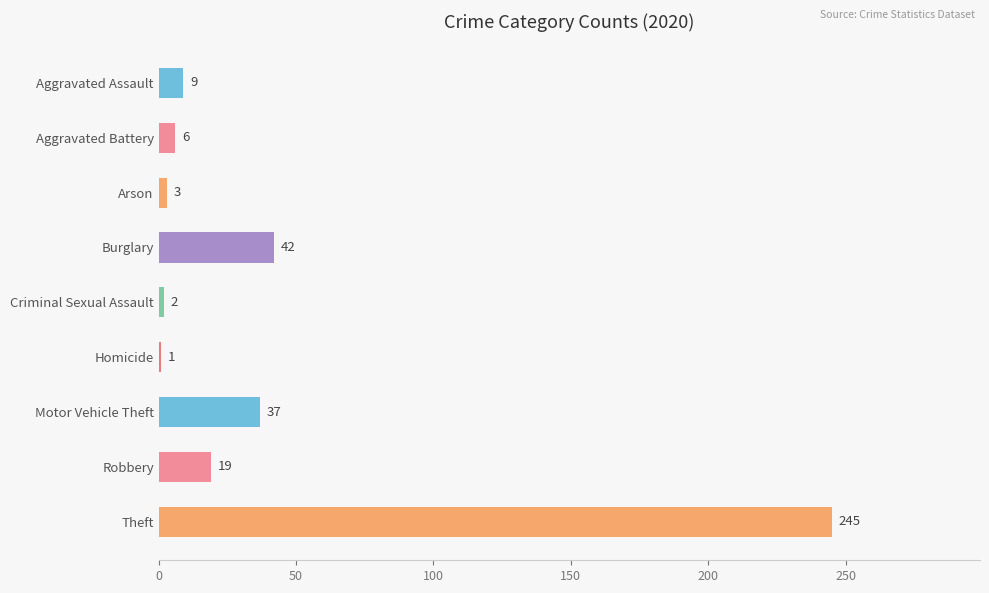

What is the label of the 6th bar from the top?

Homicide